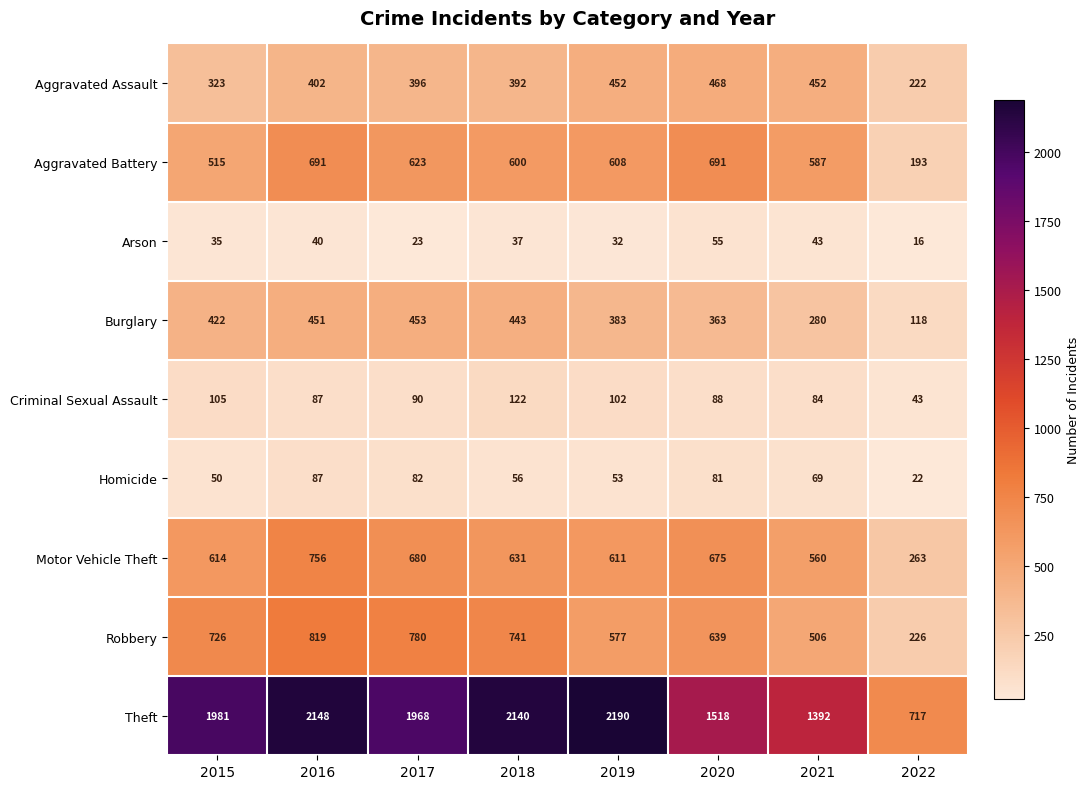

Is it true that Criminal Sexual Assault equals 55 at 2020?

False